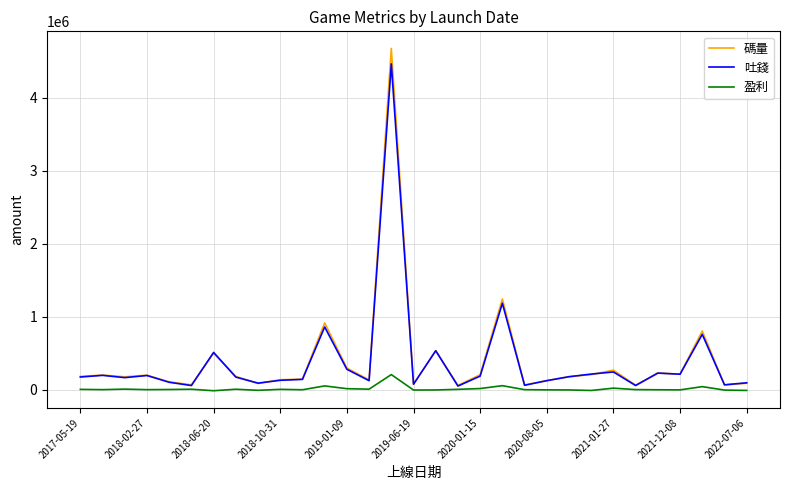

True or false: 盈利 has more than 2 points higher than both neighbors.

True